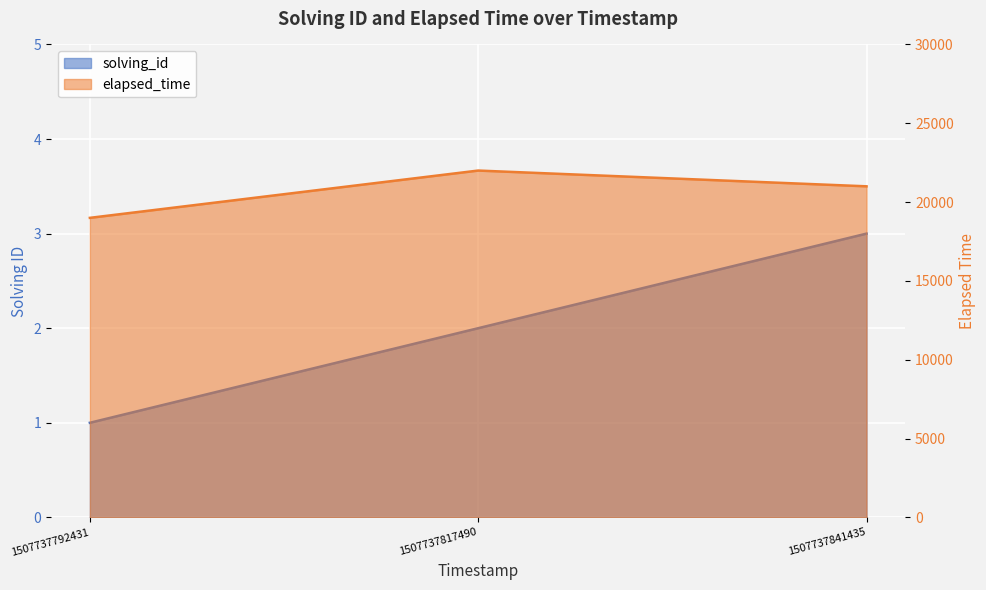

Does the chart display data point markers on the line(s)?

No